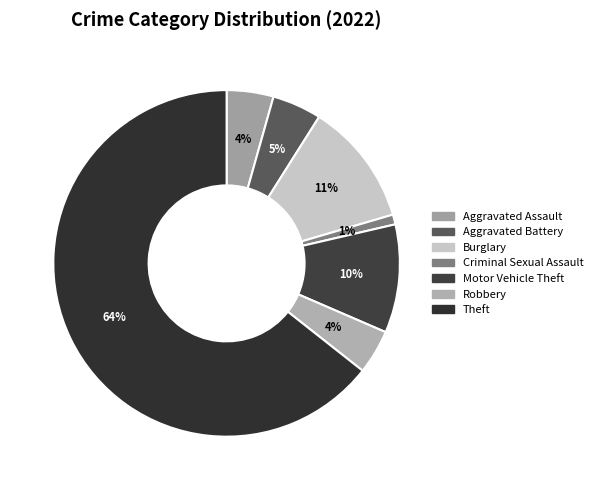

Which slice is the smallest?

Criminal Sexual Assault